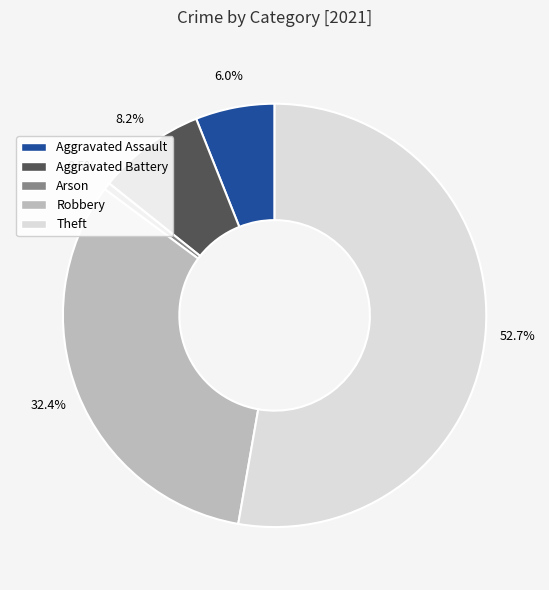

Between Robbery and Aggravated Battery, which is larger?

Robbery